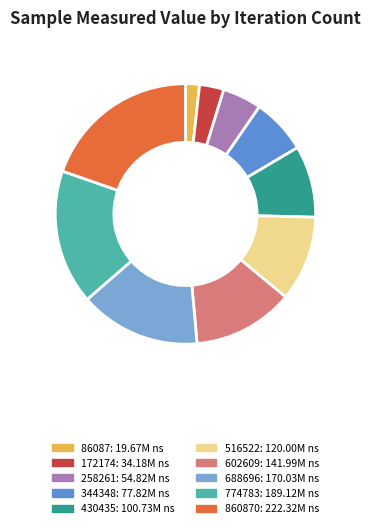

Is there a majority slice in this chart?

No